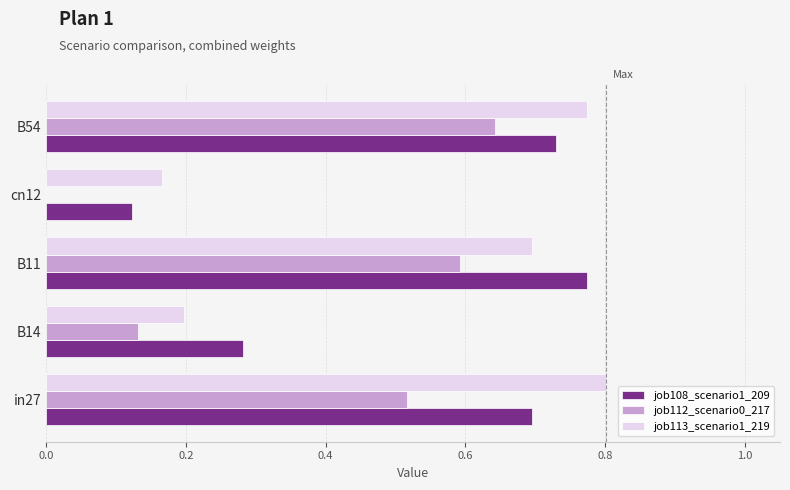

What is the sum of the job112_scenario0_217 values at B11 and B54?

1.2